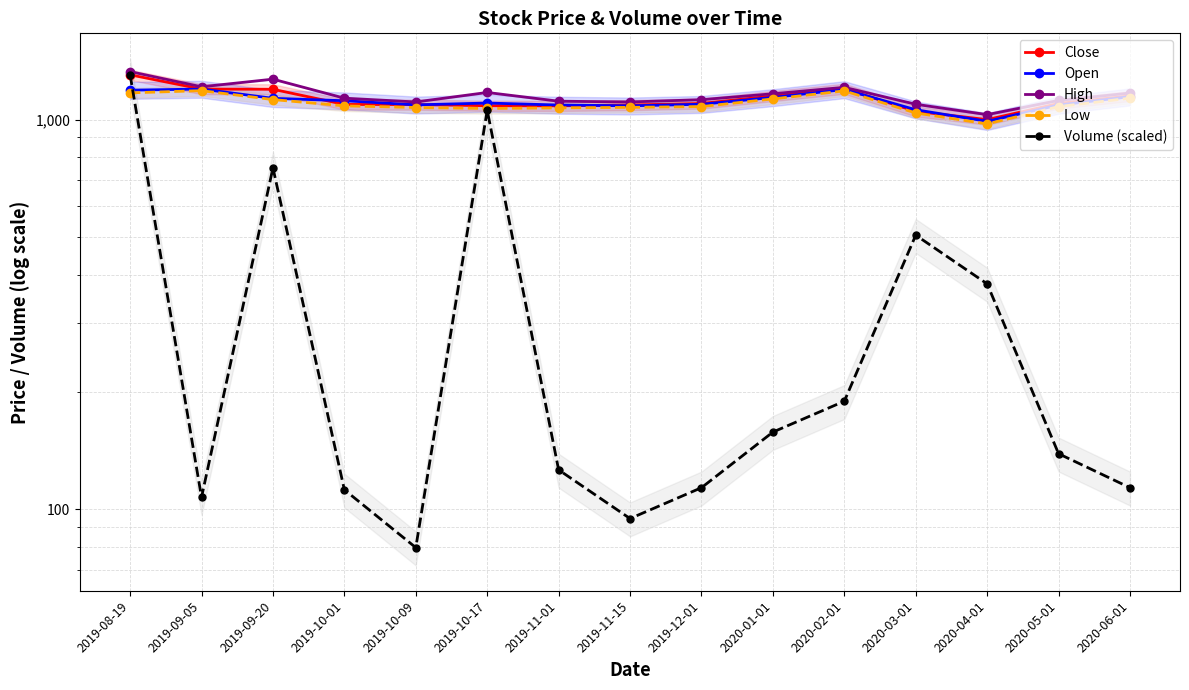

What is the maximum value shown in the chart?

1328.0